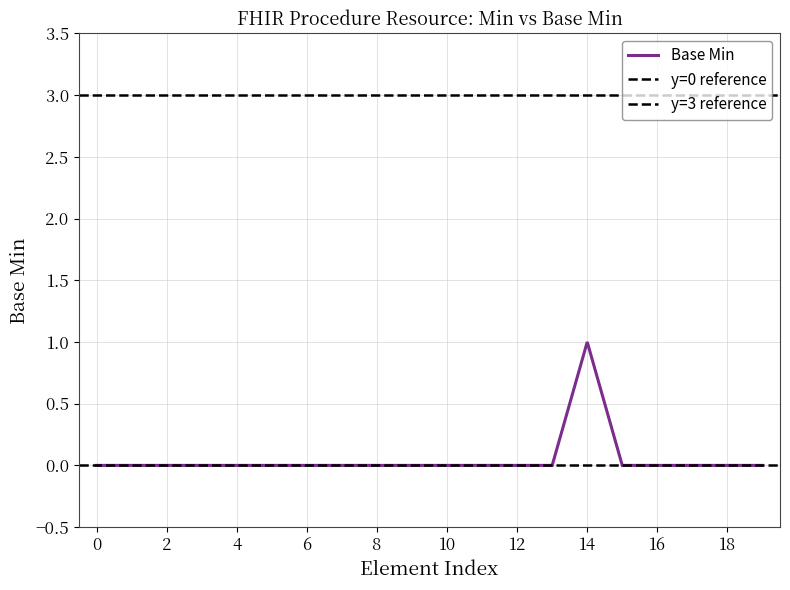

Does the chart have visible grid lines?

Yes